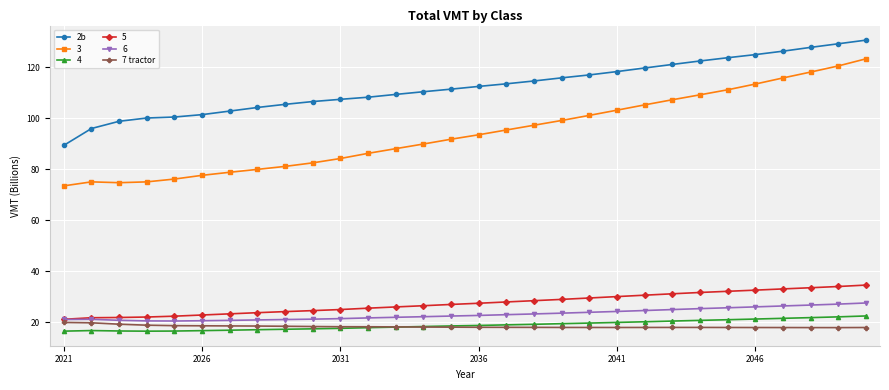

Which series has the largest range (max minus min)?

3